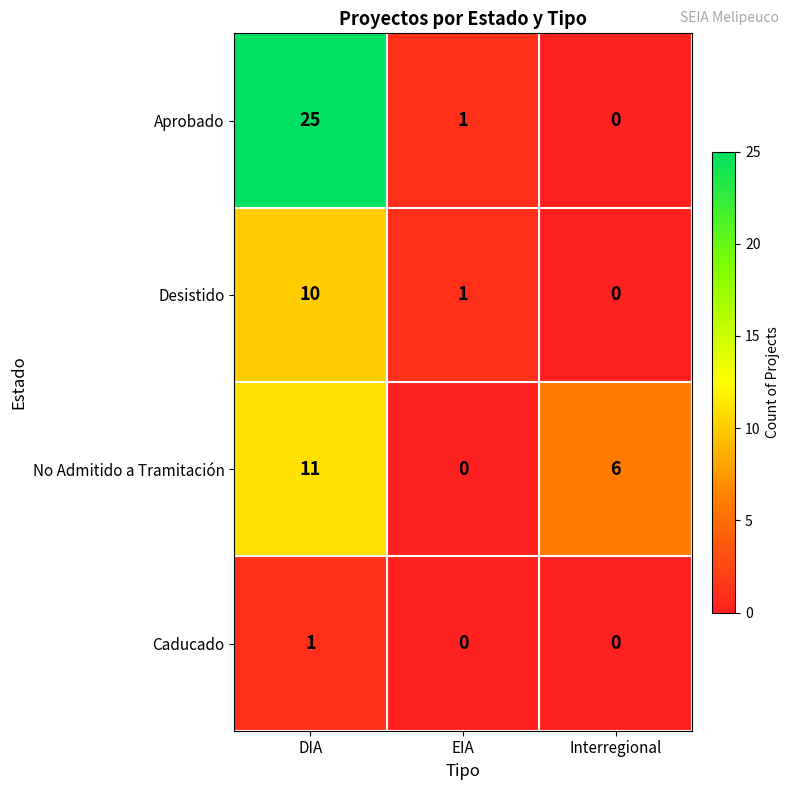

True or false: Aprobado has a value of 0 at EIA.

False